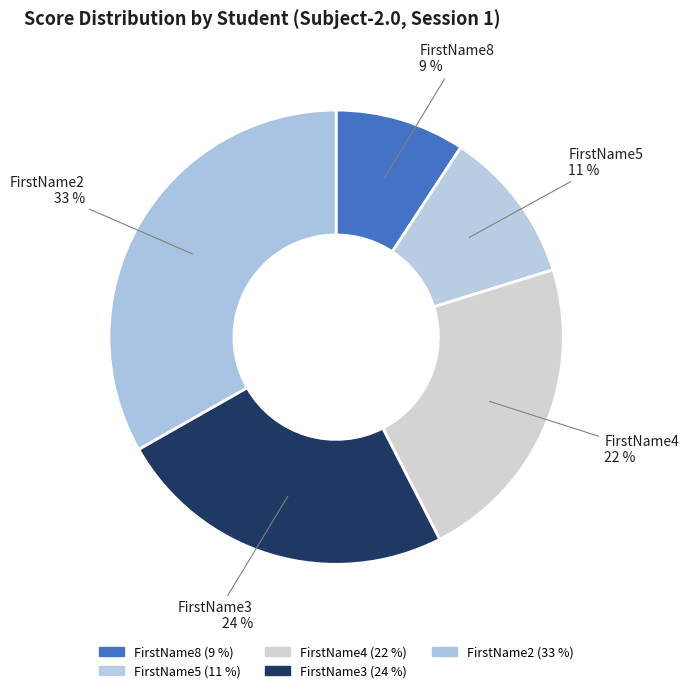

To the nearest percent, what is the difference between the largest and smallest slice percentages?

24%